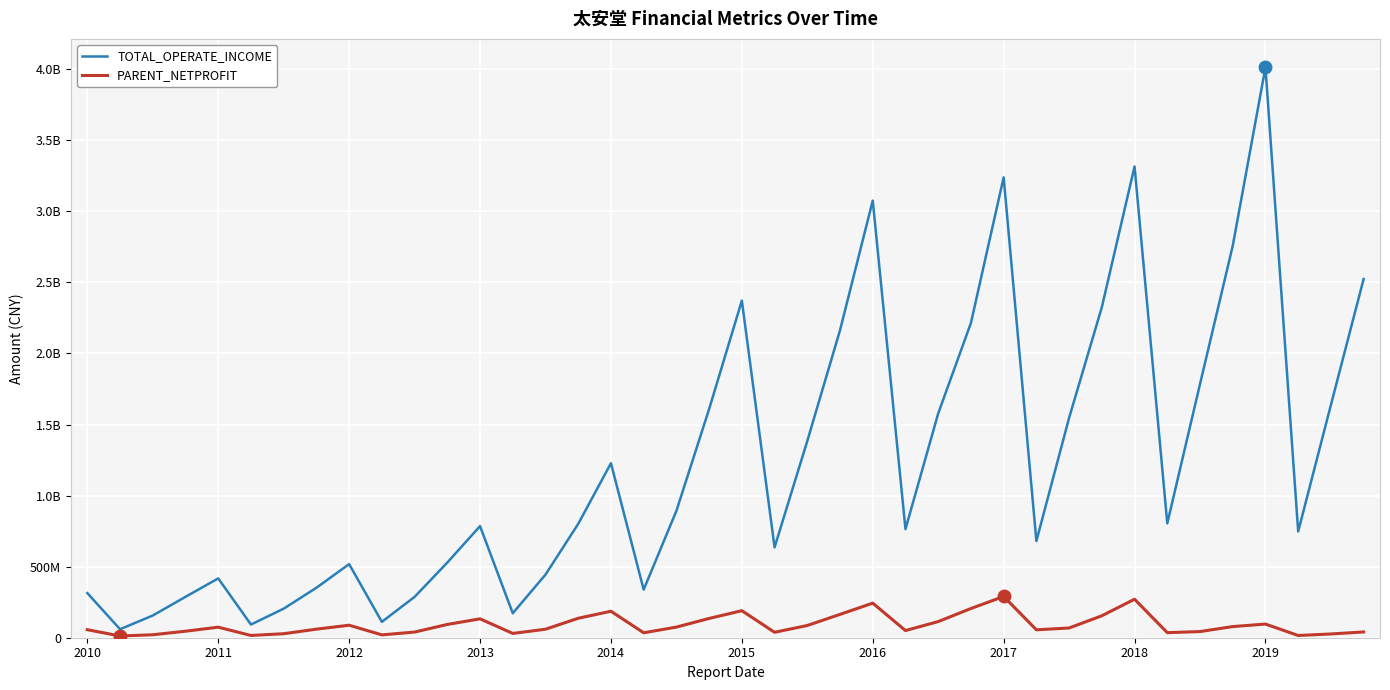

In TOTAL_OPERATE_INCOME, how many points are lower than both neighbors (excluding endpoints)?

10